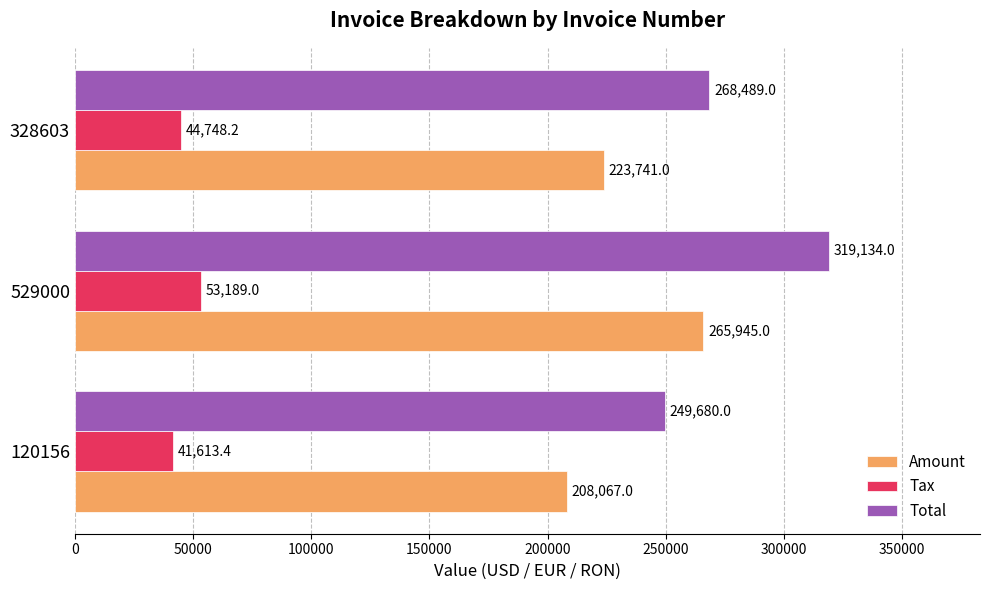

At how many categories does at least one series exceed 261409?

2